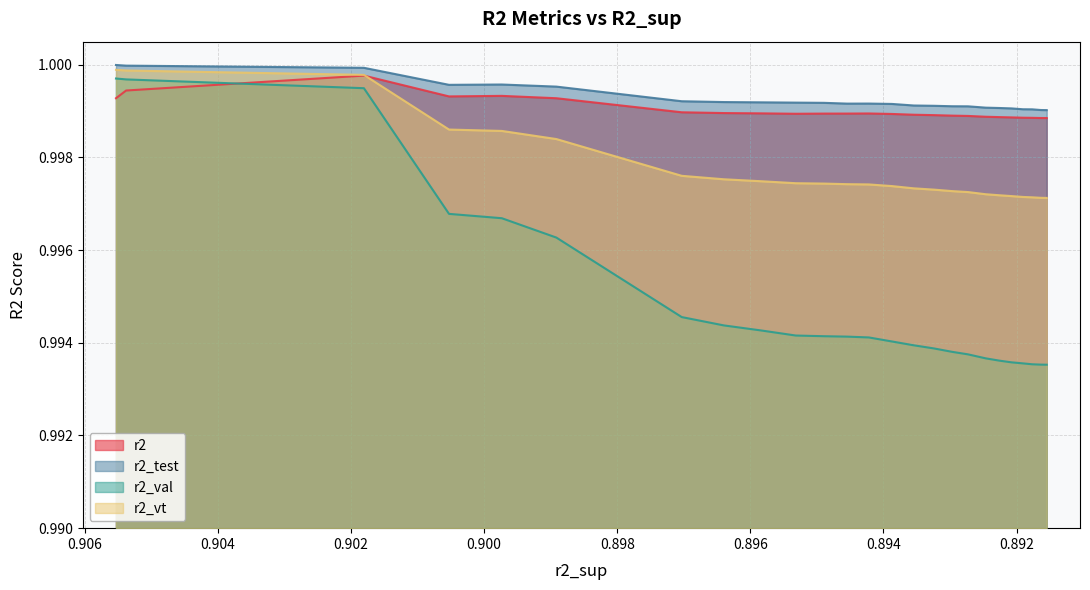

The value of r2_test at model_14_9_22 is 0.7. True or false?

False